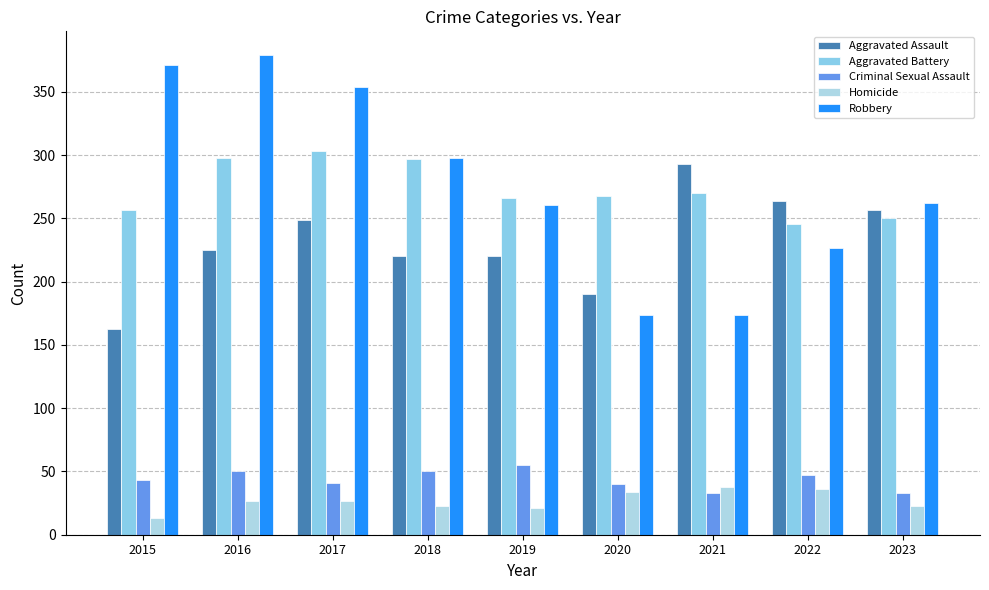

Which category has the lowest value across all series?

2015